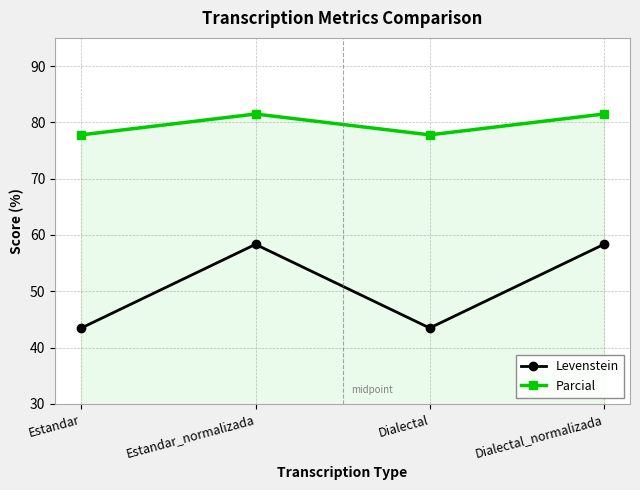

Which series has the largest total across all categories?

Parcial